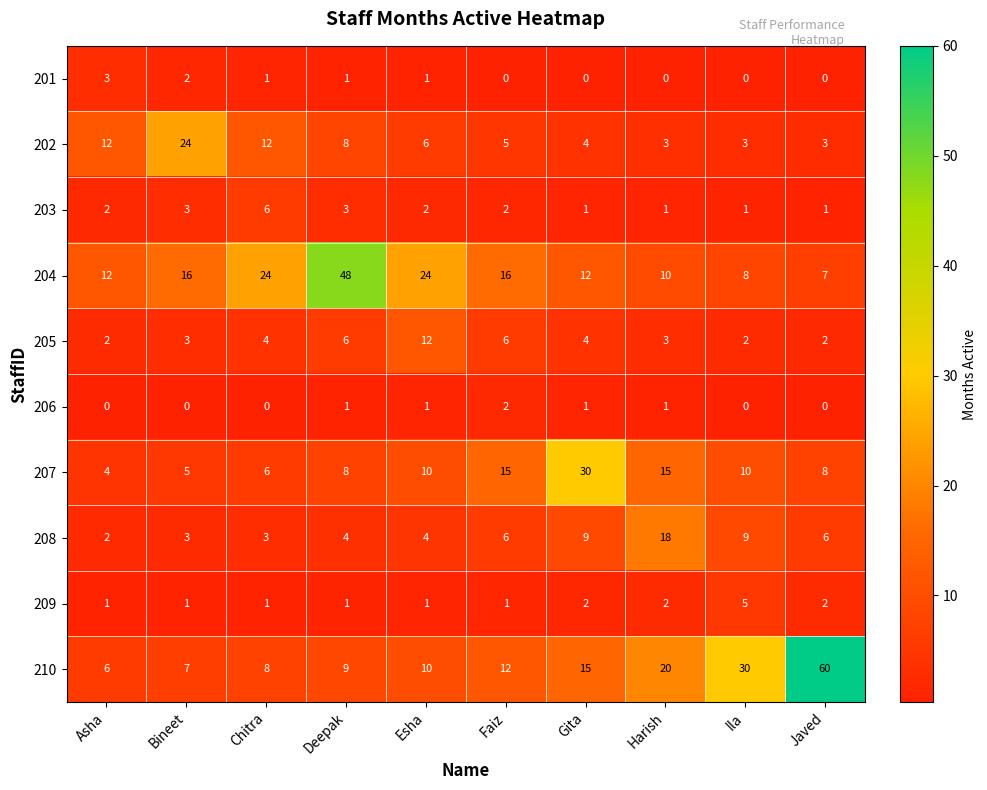

What is the difference between the highest and lowest values at Deepak?

47